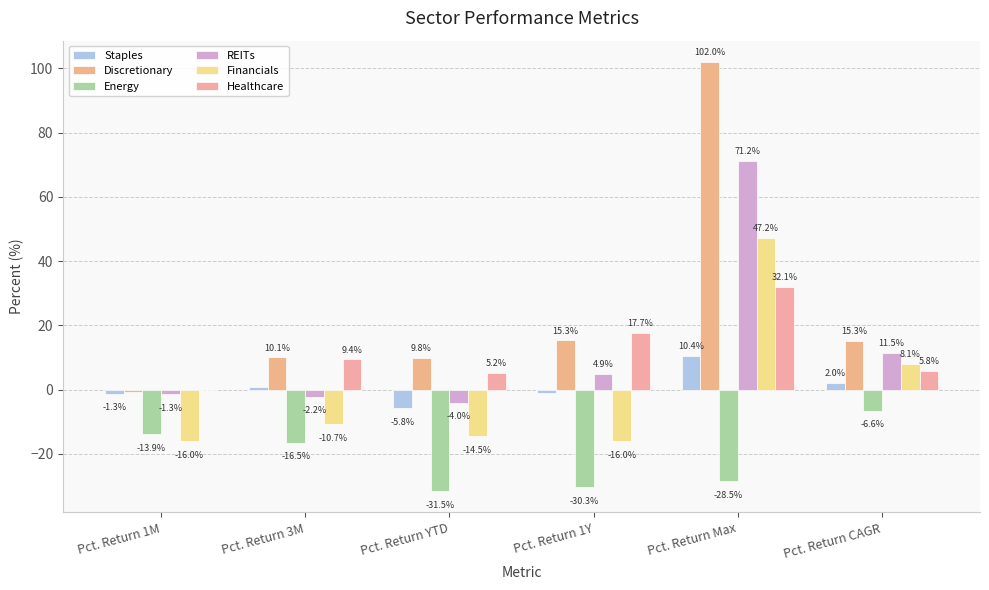

How many data points in Staples are above 0?

3